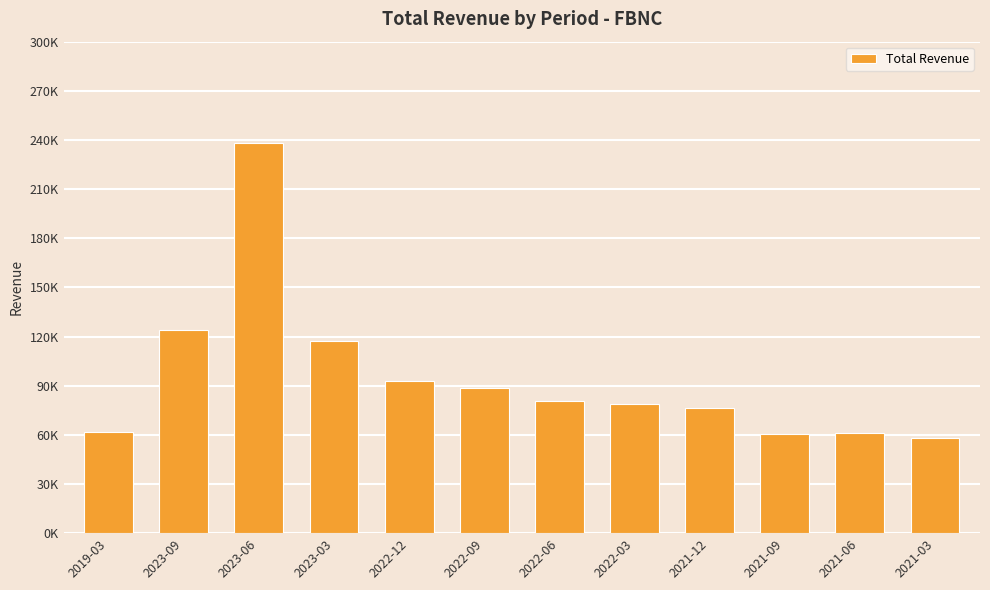

Which label corresponds to the largest value in the chart?

2023-06